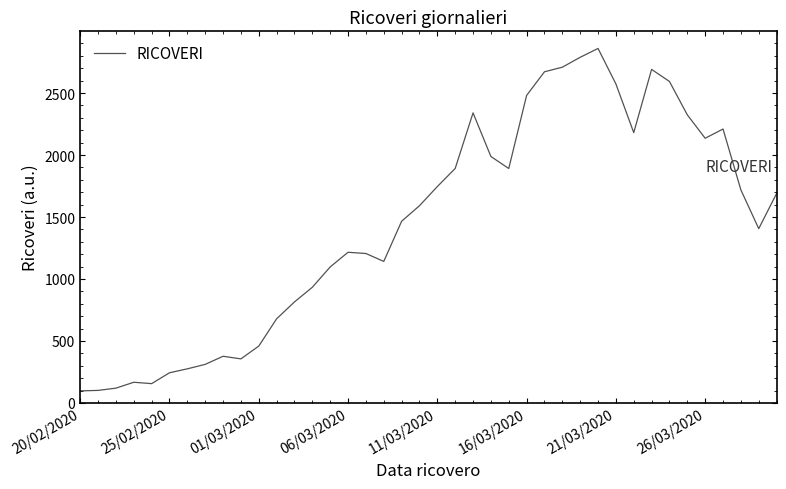

What is the smallest value displayed?

97.5